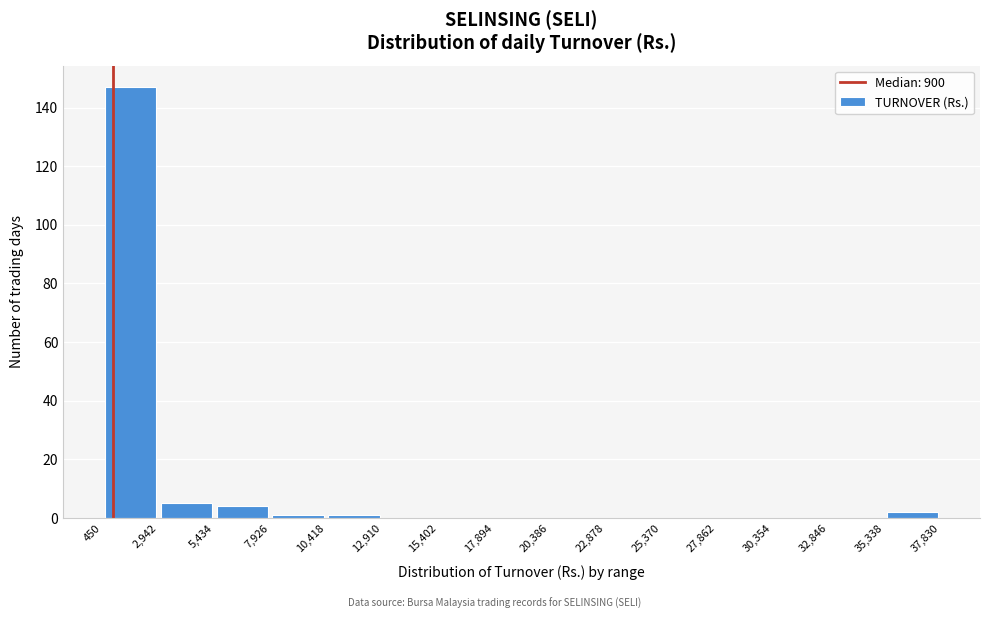

How tall is the bar that spans 450 to 2,942 on the x-axis? The values are not printed on the chart, so give them approximately, as read against the axis.

148